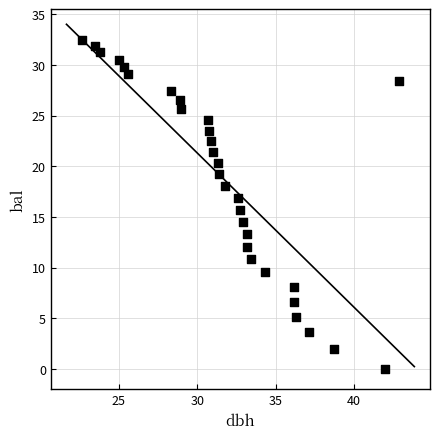

What is the range of Y values (max minus min)?

32.5